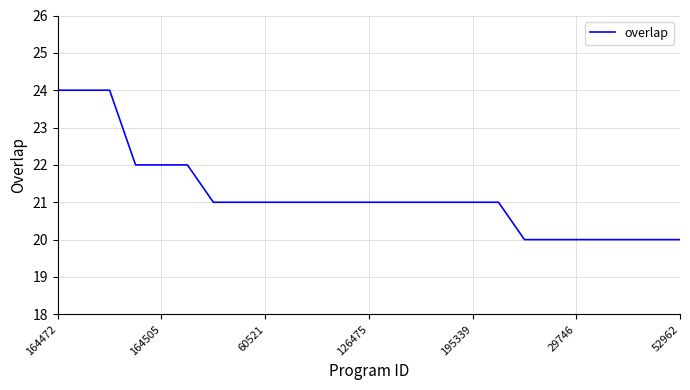

What is the difference between the maximum and minimum values?

4